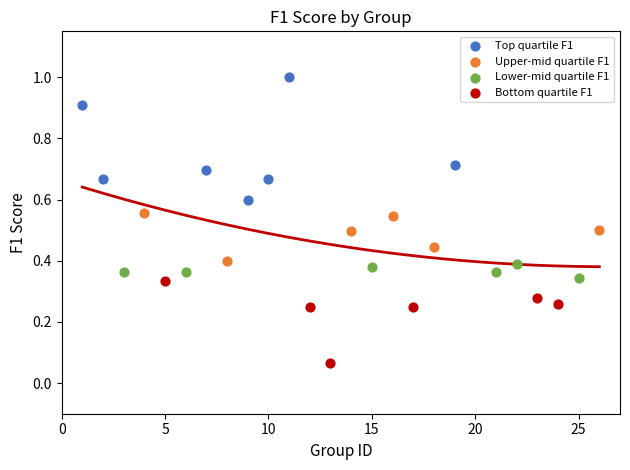

Which series reaches the maximum Y coordinate?

Top quartile F1